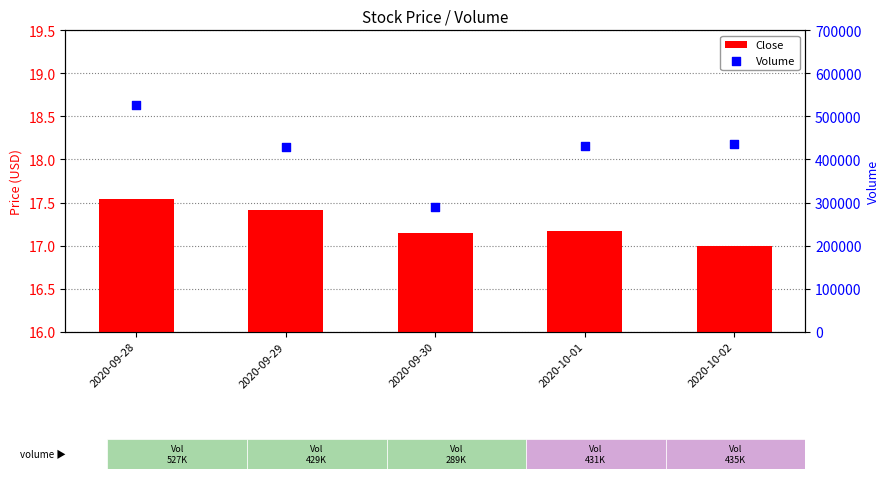

What are all the series names shown in the legend?

Close, Volume